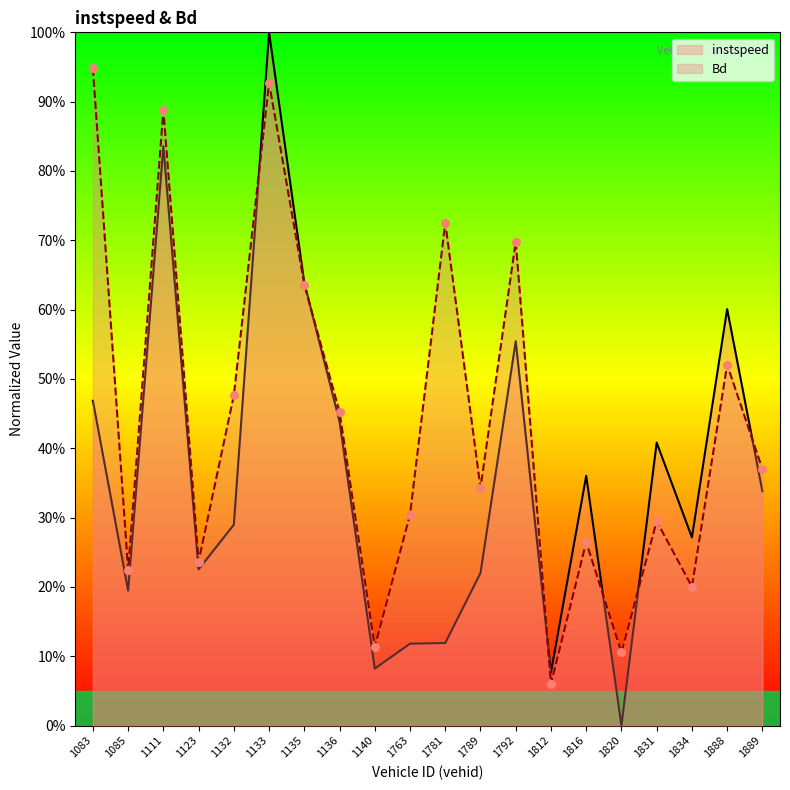

At which category is the sum across all series the highest?

1133